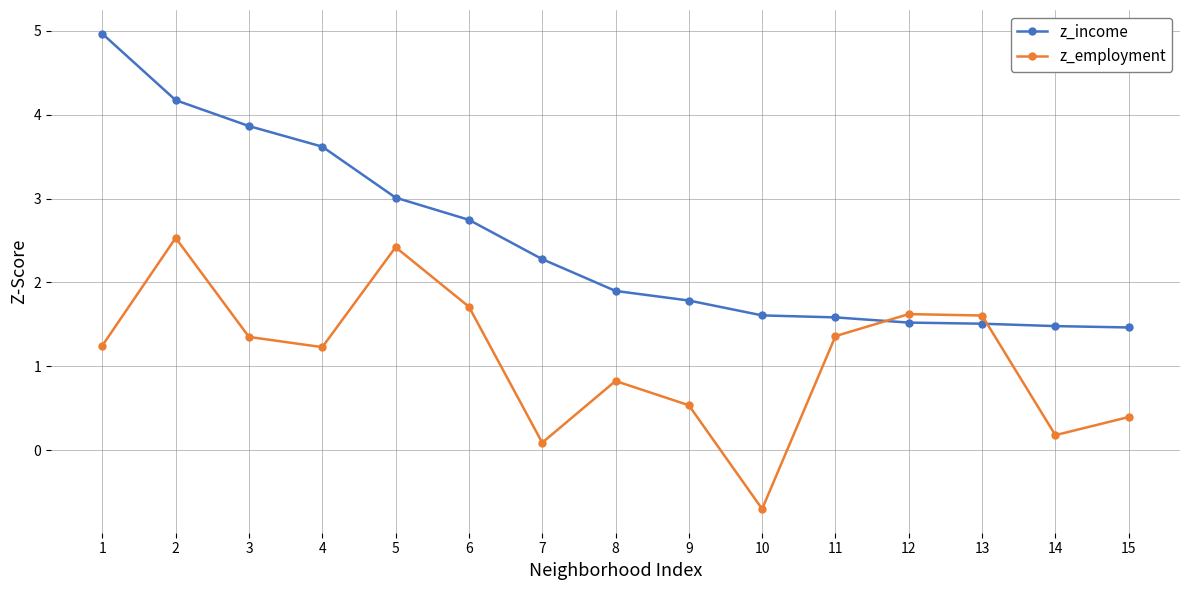

At which label does z_employment first exceed 1?

1